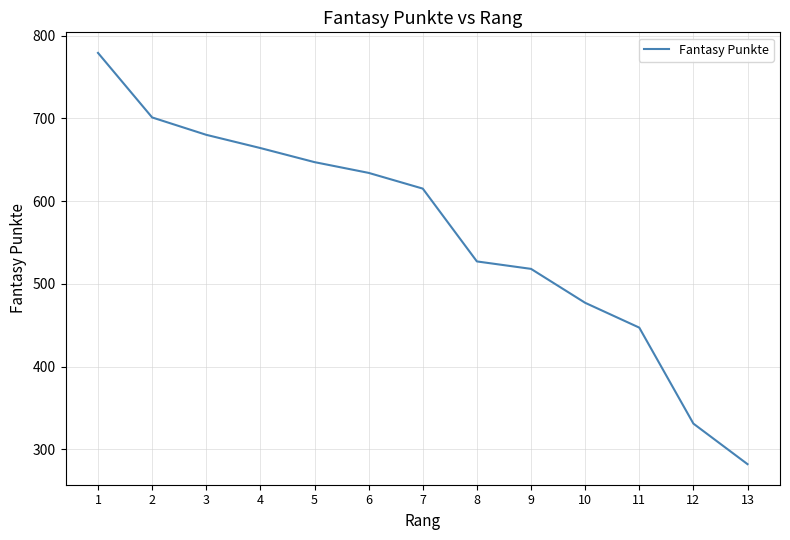

Reading right to left, what are all the values shown in this chart?

13=282	12=331	11=447	10=477	9=518	8=527	7=615	6=634	5=647	4=664	3=680	2=701	1=779